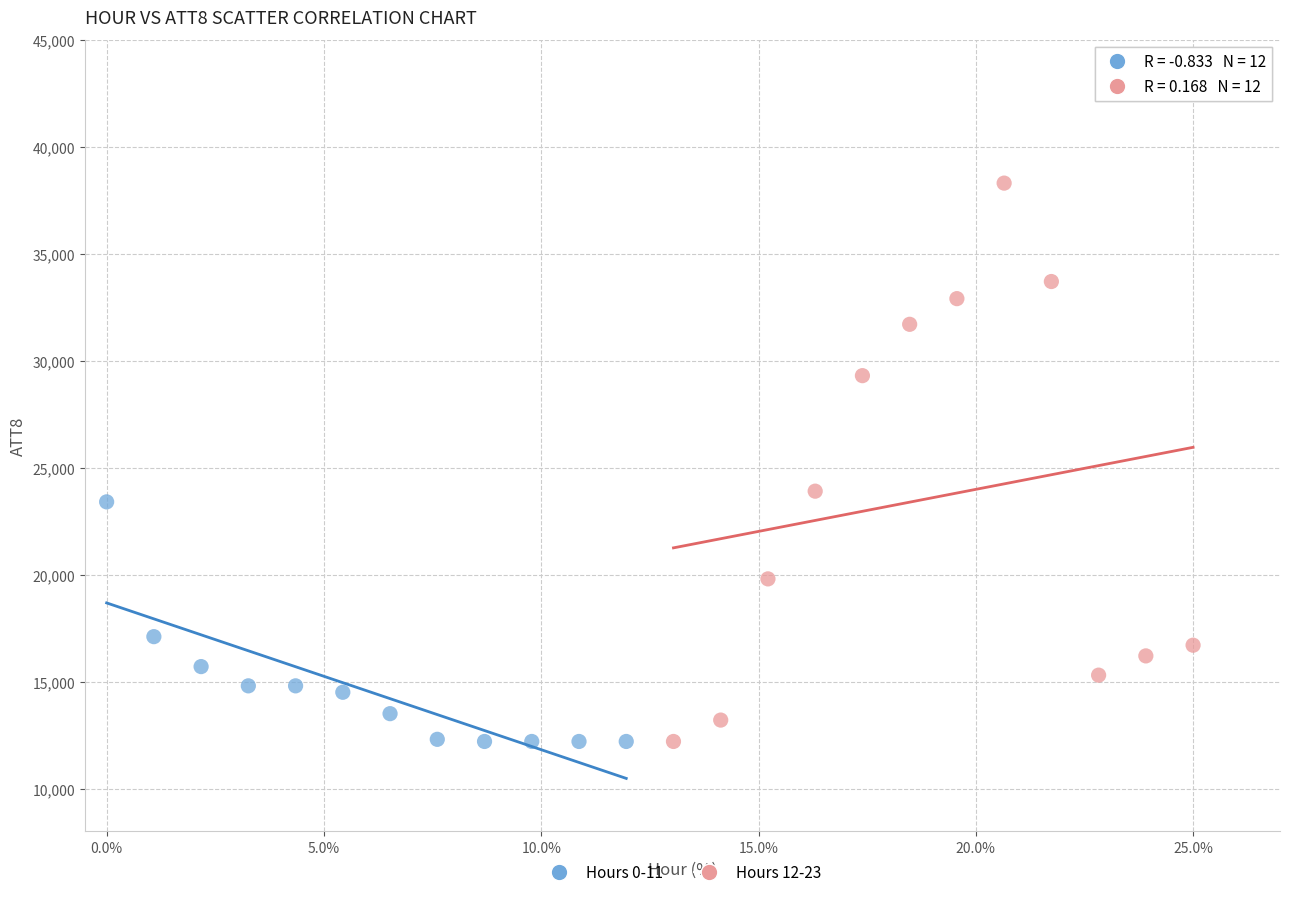

Which series has the widest spread of Y values?

Hours 12-23